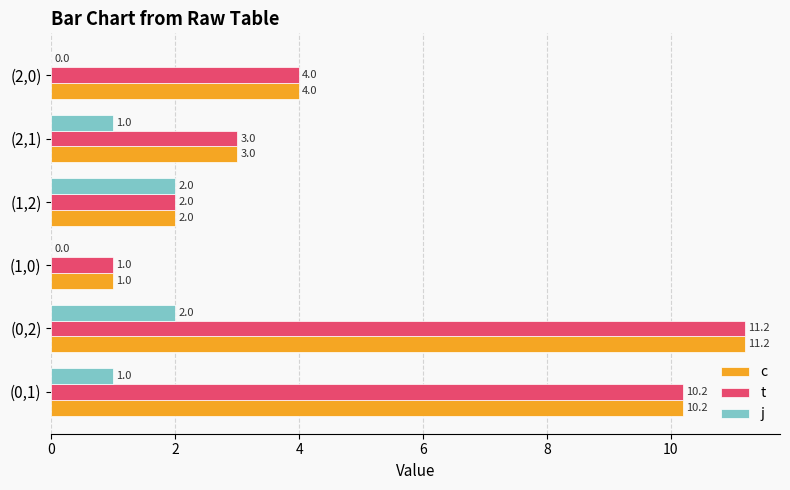

What is the maximum value shown in the chart?

11.2